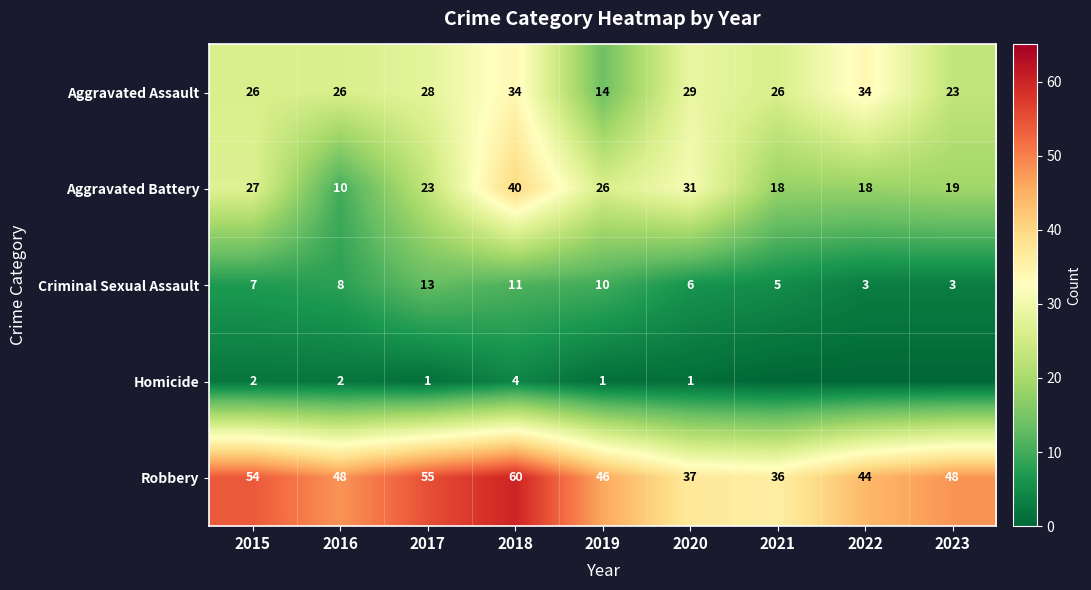

Which category has the lowest value in the Aggravated Battery series?

2016